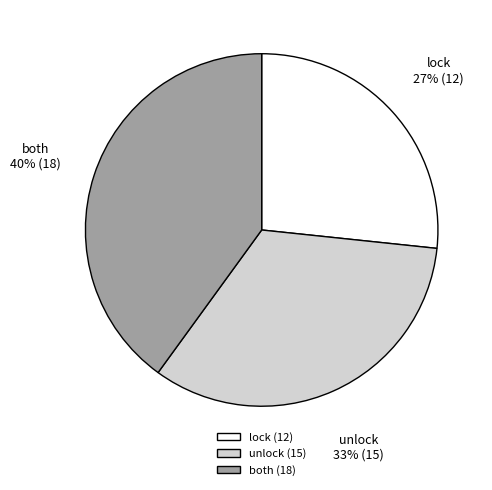

What percentage is the unlock slice, to the nearest percent?

33%